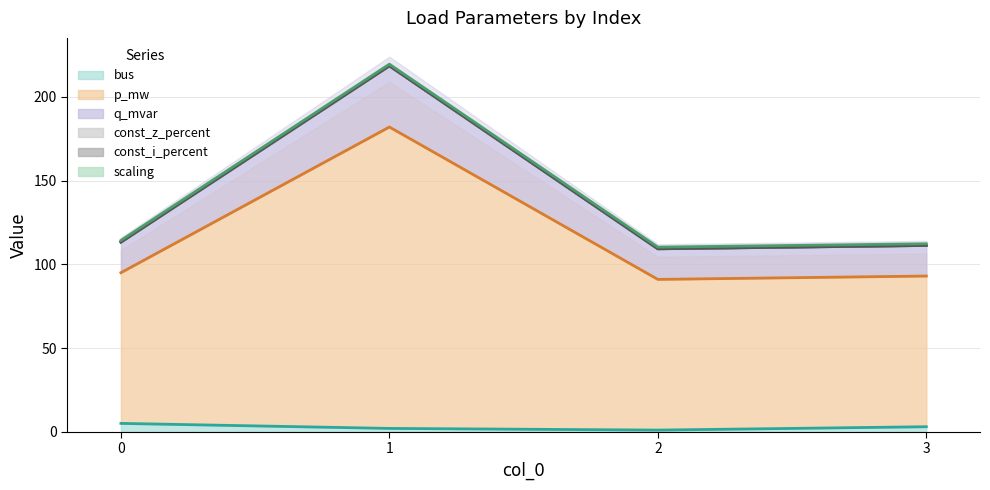

What is the approximate value of q_mvar at 3?

111.3